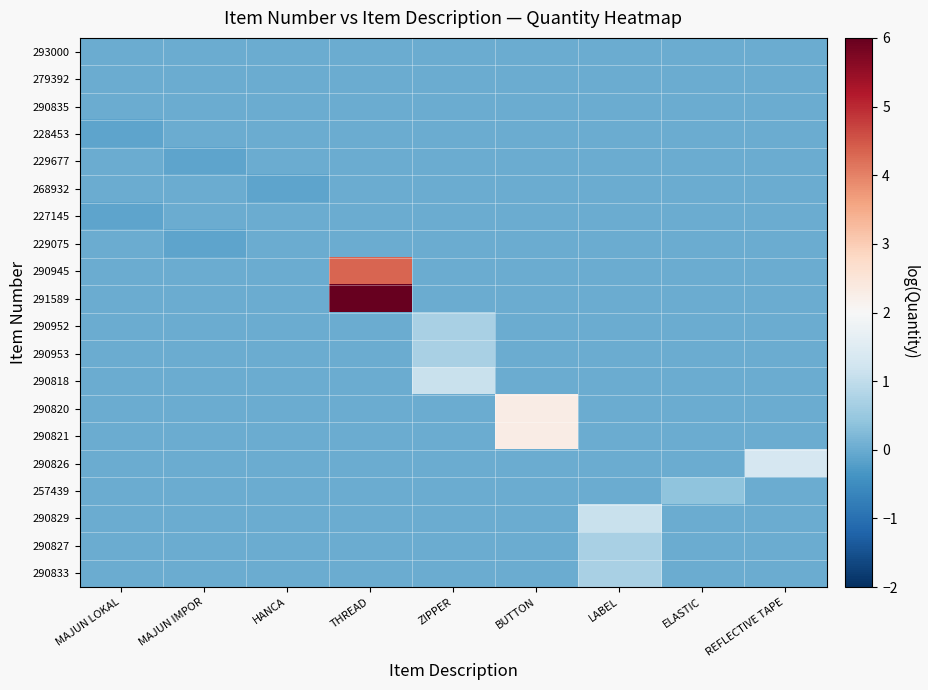

How many series are shown in this chart?

20